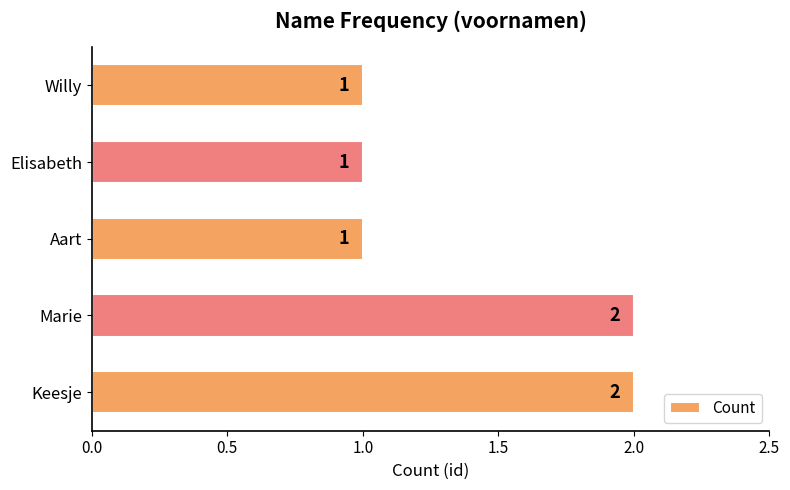

What is the sum of all values?

7